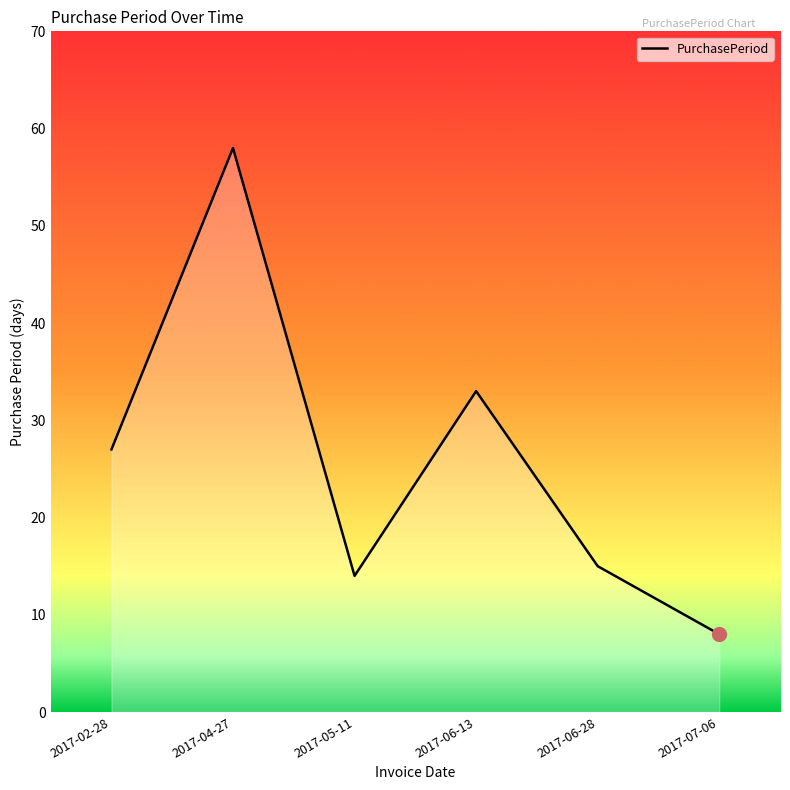

Which has a higher value, 2017-02-28 or 2017-06-28?

2017-02-28